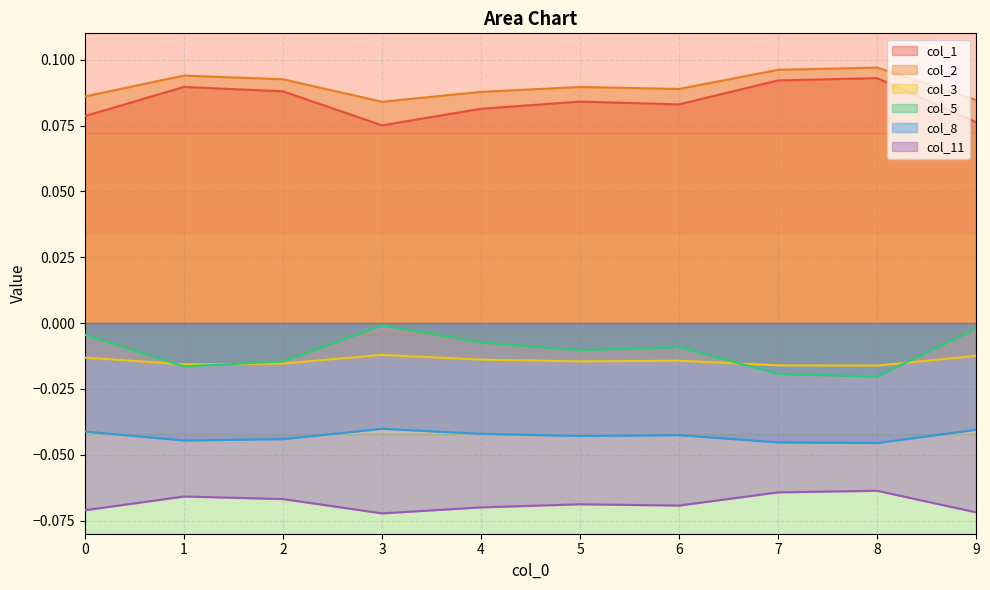

Rank the series by their maximum value, from highest to lowest.

col_2, col_1, col_5, col_3, col_8, col_11